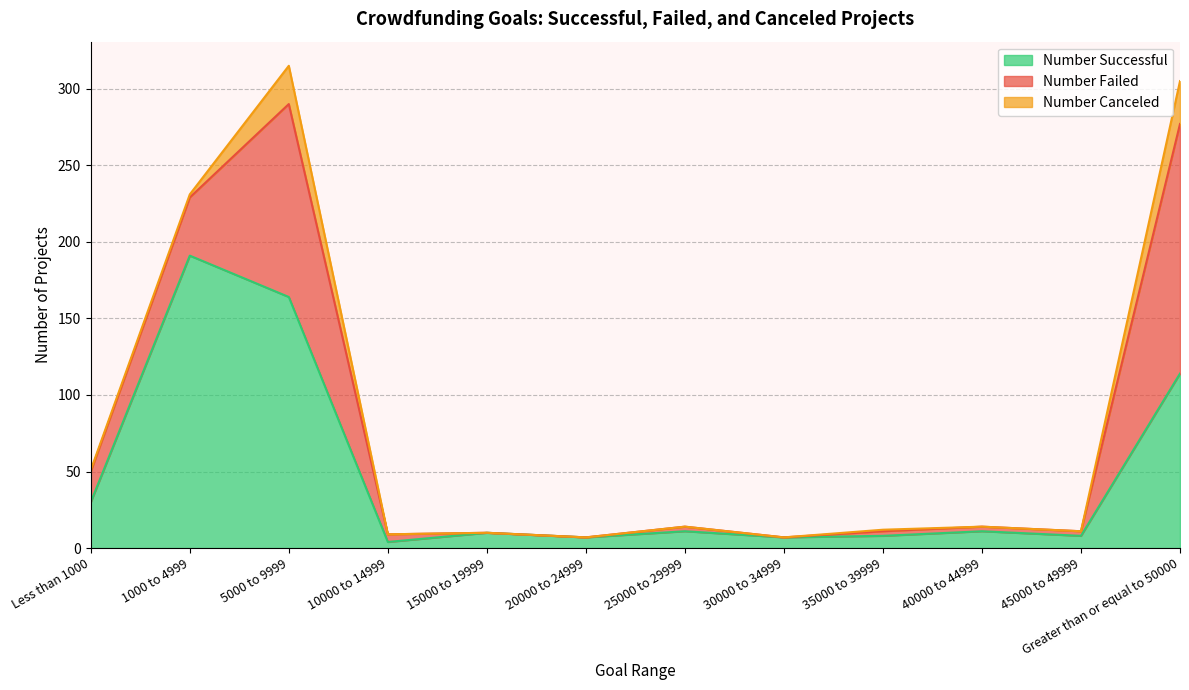

What is the label of the 2nd point from the right?

45000 to 49999